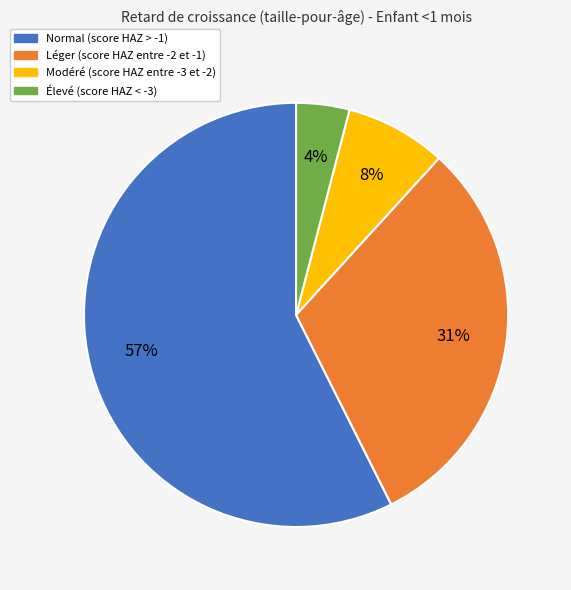

Is there a majority slice in this chart?

Yes